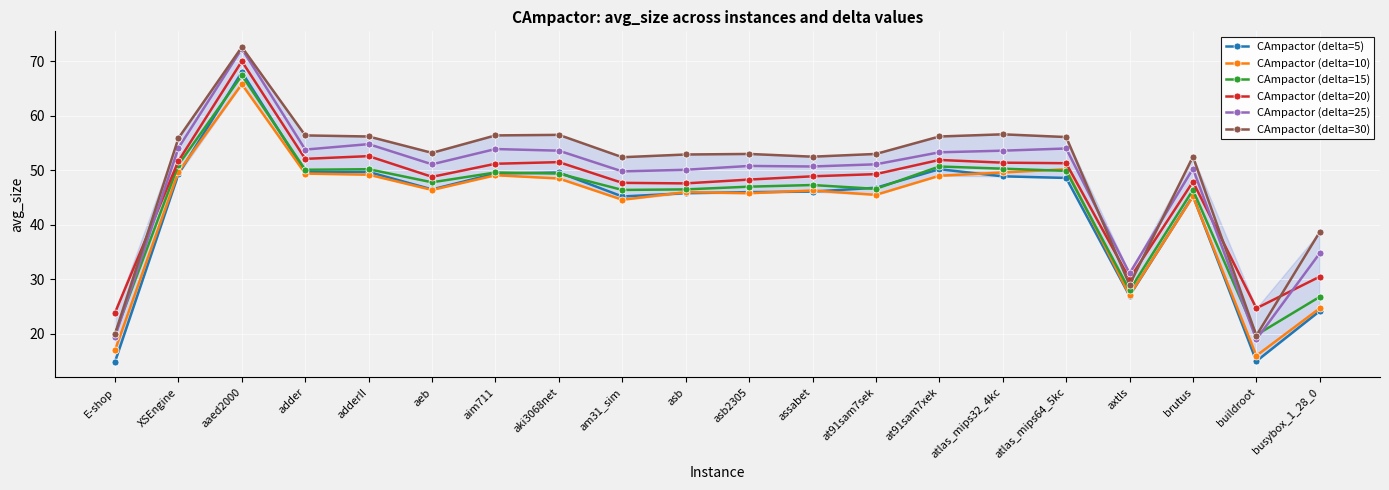

What is the difference between the second highest and minimum values in the CAmpactor (delta=5) series?

35.3